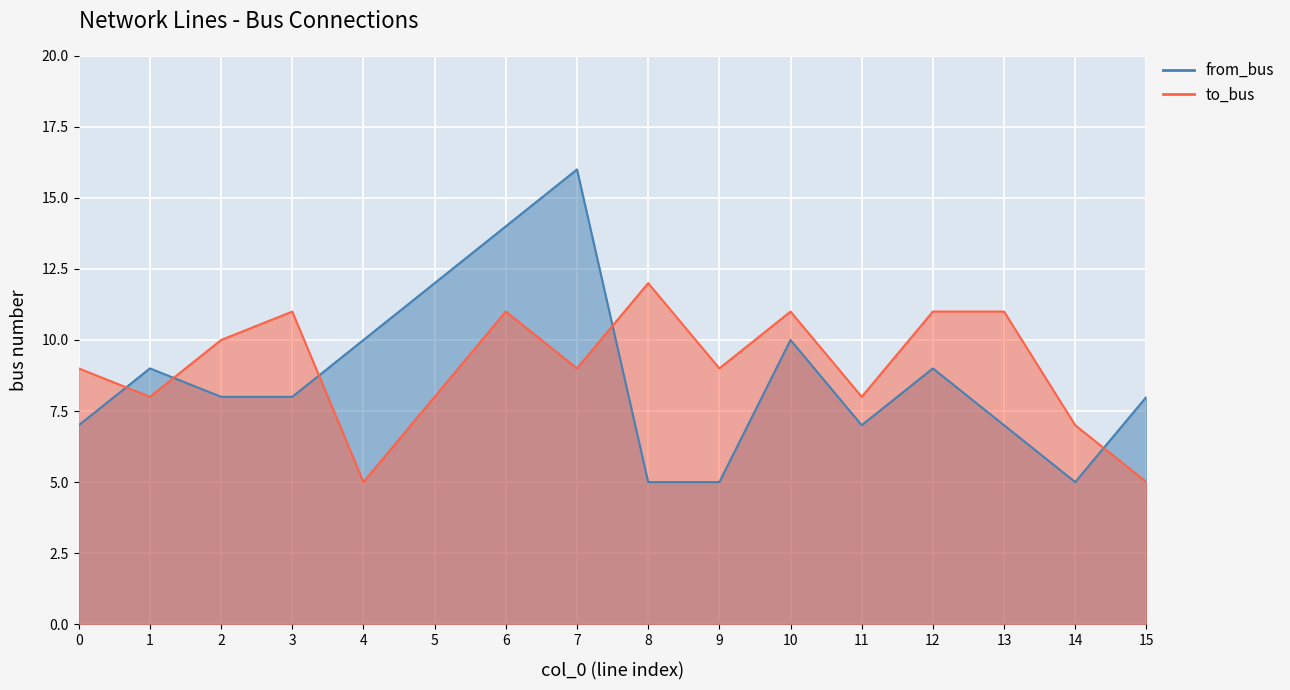

At which label is from_bus closest to 10?

4